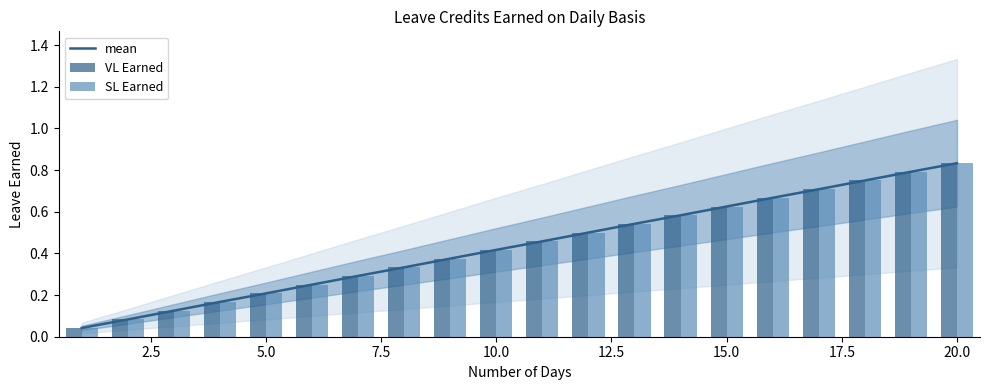

Count the number of data series in this chart.

3